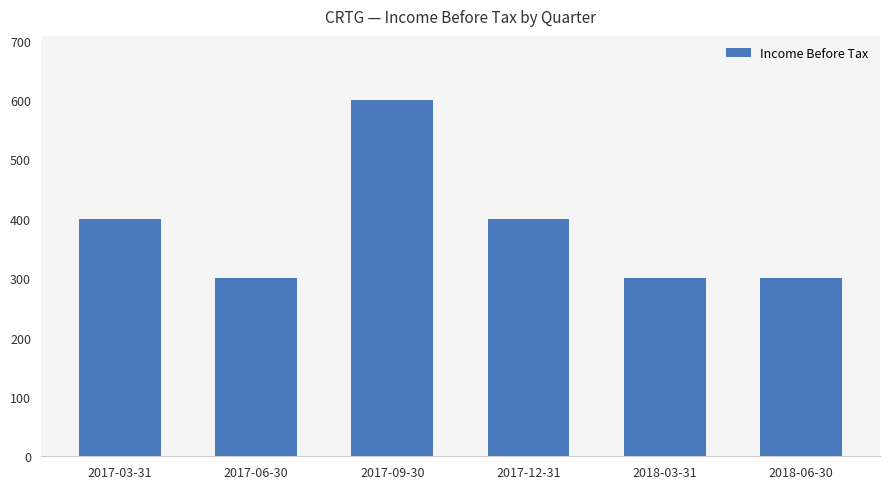

What is the value of the 1st bar from the left?

400